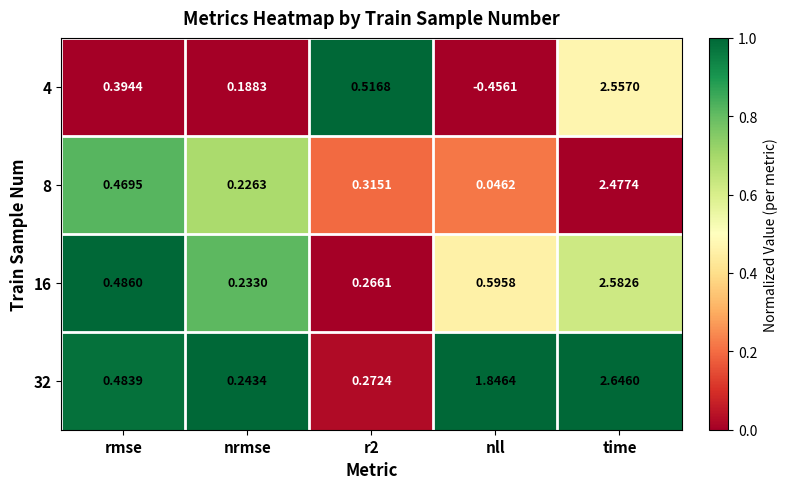

Is the value of 8 at time greater than the value of 4 at time?

No